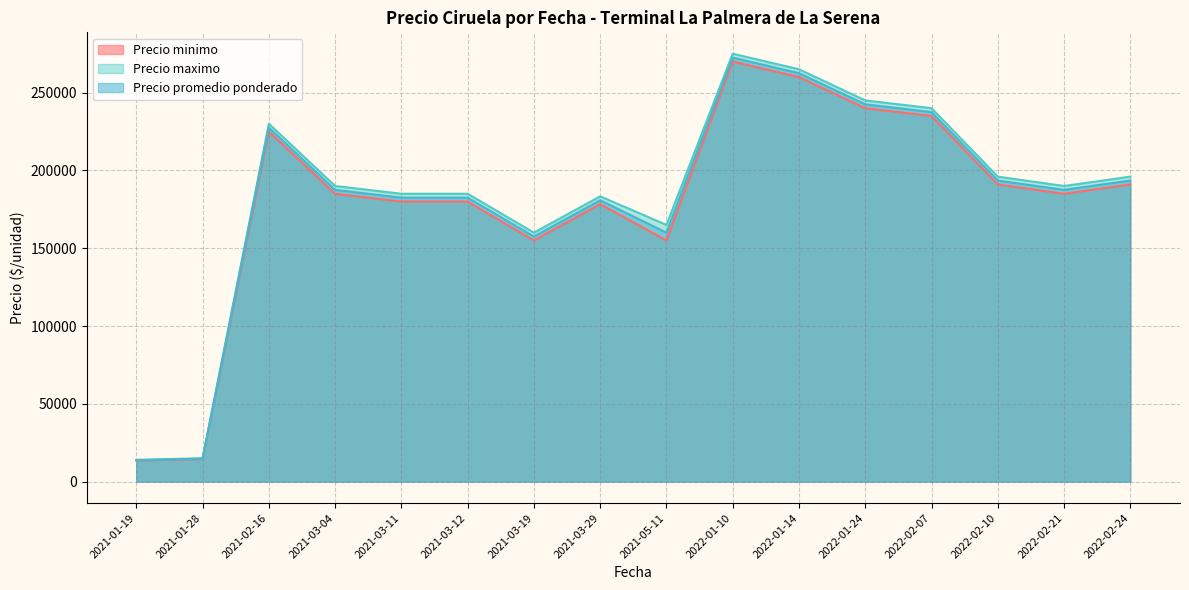

Rank the series at 2021-02-16 from lowest to highest value.

Precio minimo, Precio promedio ponderado, Precio maximo